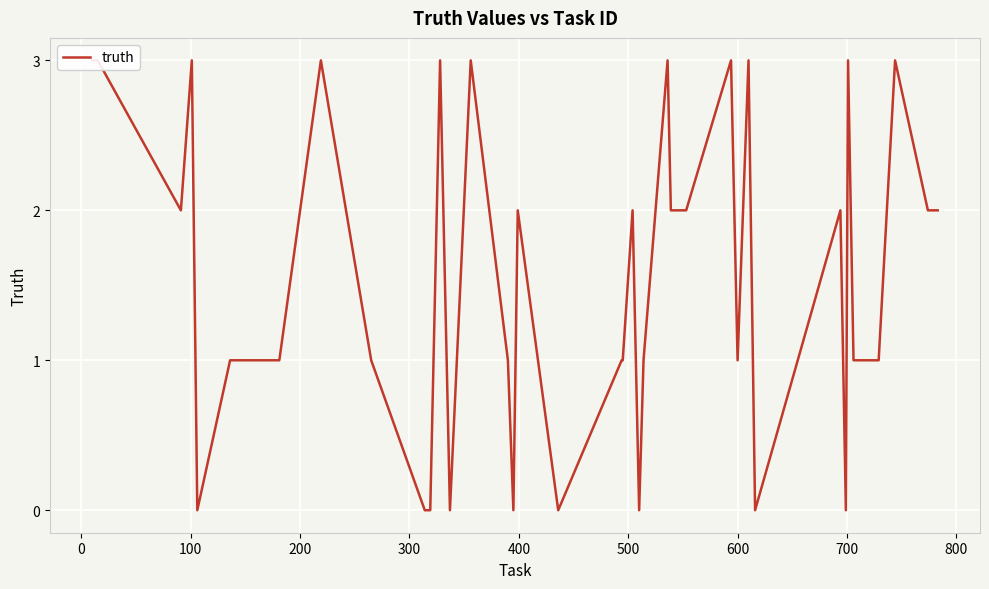

What is the sum of all values?

61